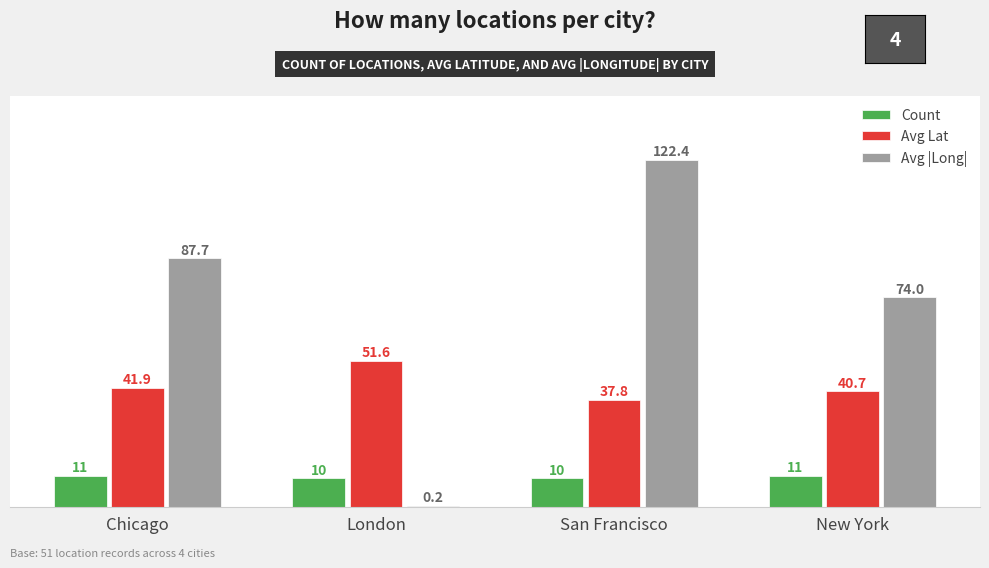

What is the sum of all Count values?

42.0